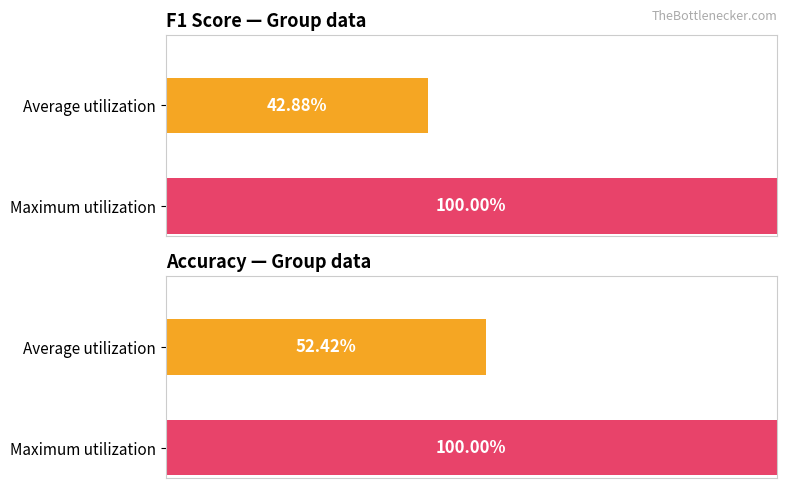

True or false: accuracy has a value of 0.3 at 6.

False